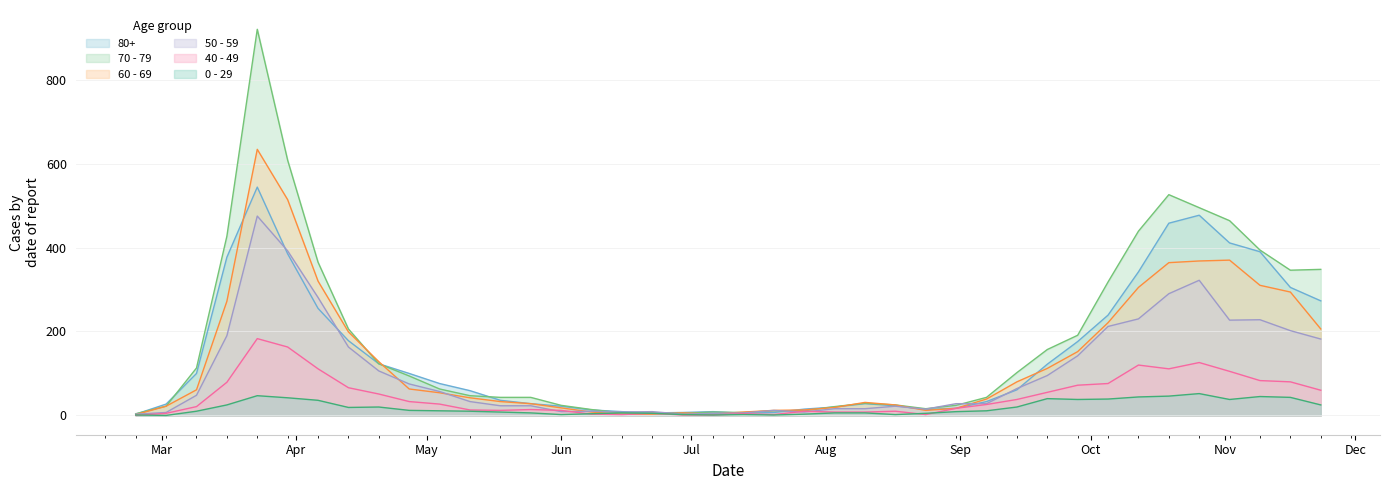

Rank the categories by 50 - 59 value from lowest to highest.

2020-02-24, 2020-06-29, 2020-07-06, 2020-07-13, 2020-03-02, 2020-06-15, 2020-07-27, 2020-06-01, 2020-06-22, 2020-06-08, 2020-07-20, 2020-08-24, 2020-08-03, 2020-08-10, 2020-08-17, 2020-05-18, 2020-05-25, 2020-08-31, 2020-09-07, 2020-05-11, 2020-03-09, 2020-05-04, 2020-09-14, 2020-04-27, 2020-09-21, 2020-04-20, 2020-09-28, 2020-04-13, 2020-11-23, 2020-03-16, 2020-11-16, 2020-10-05, 2020-11-02, 2020-11-09, 2020-10-12, 2020-04-06, 2020-10-19, 2020-10-26, 2020-03-30, 2020-03-23